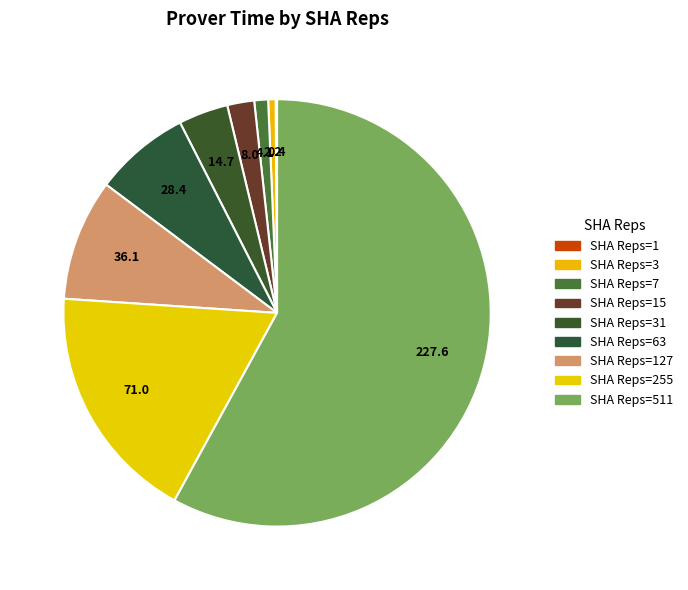

Is there any slice that represents more than half of the pie?

Yes